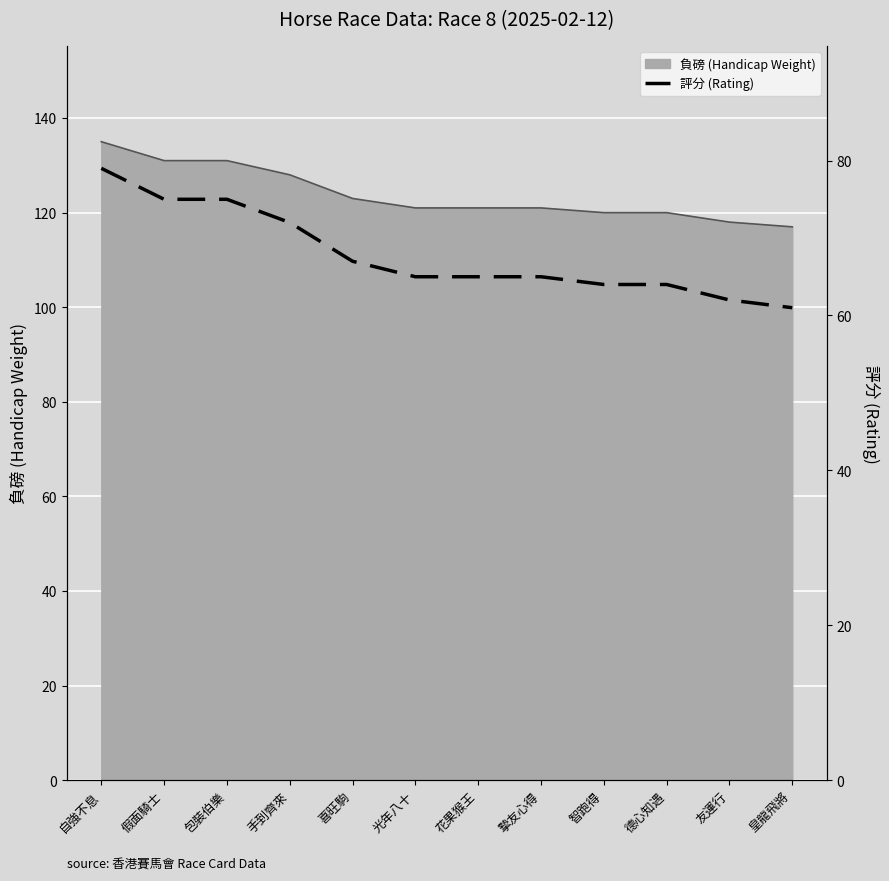

What is the change in value from 自強不息 to 包裝伯樂?

-4